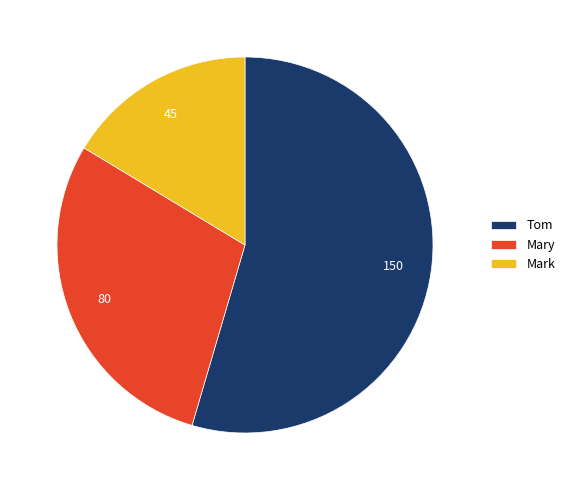

True or false: Mary accounts for 29% of the total.

True